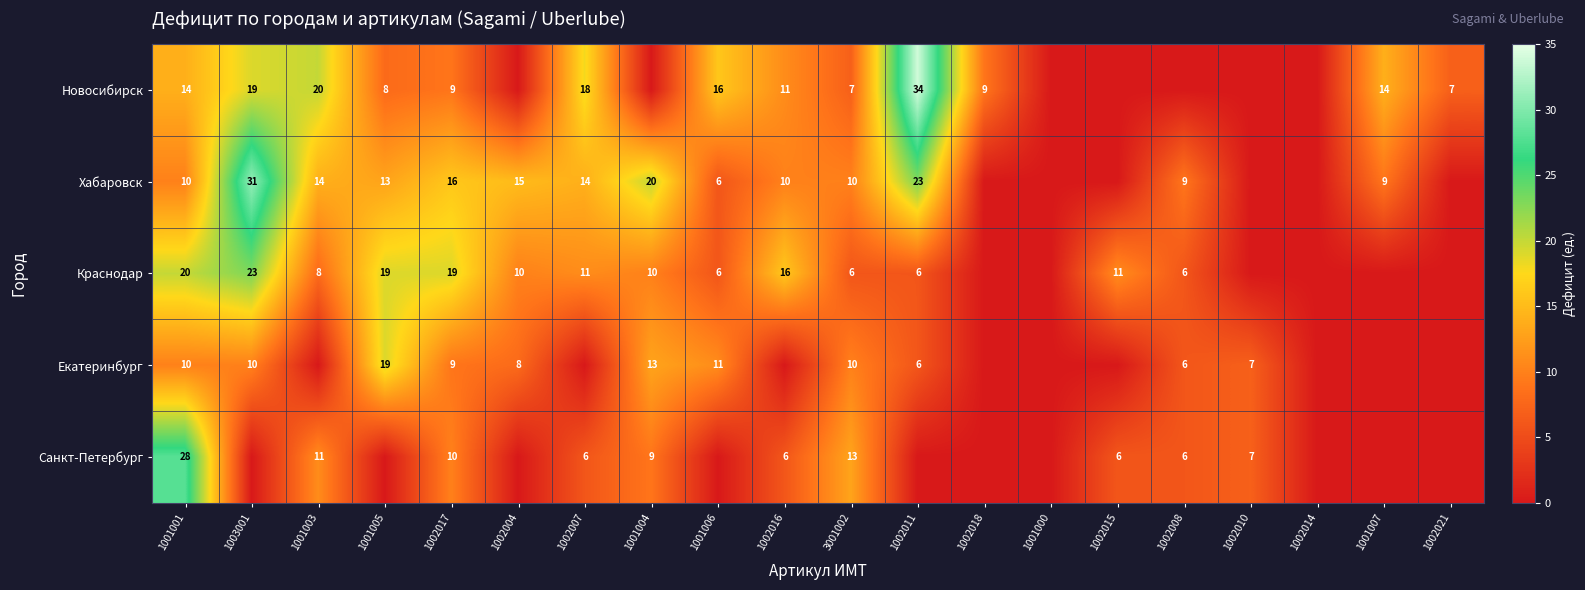

Is the value of Санкт-Петербург at 3001002 greater than the value of Хабаровск at 1002011?

No